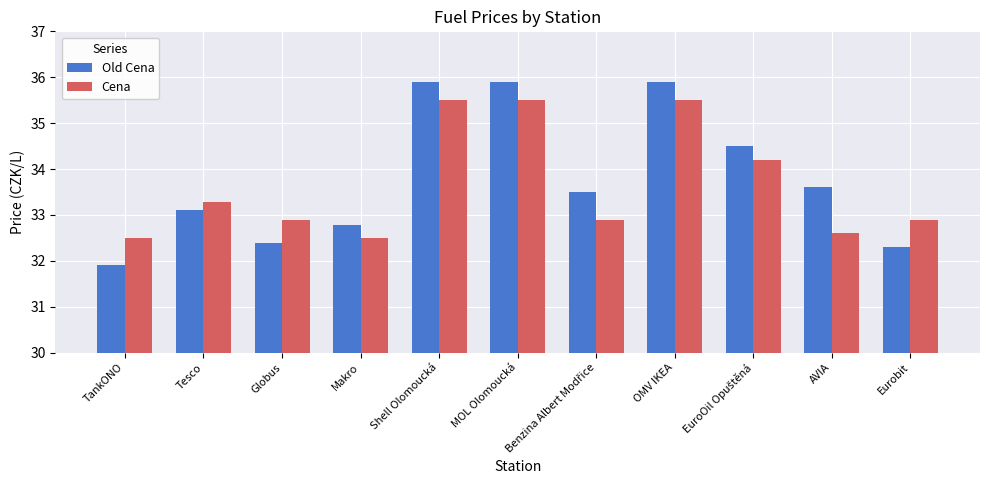

Does the chart contain stacked bars?

No